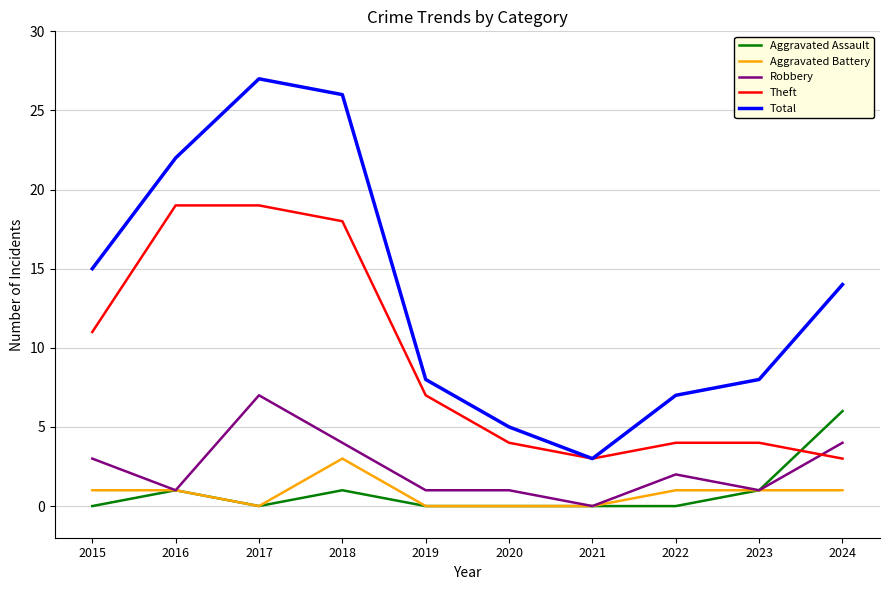

Which series has the widest spread of values?

Total